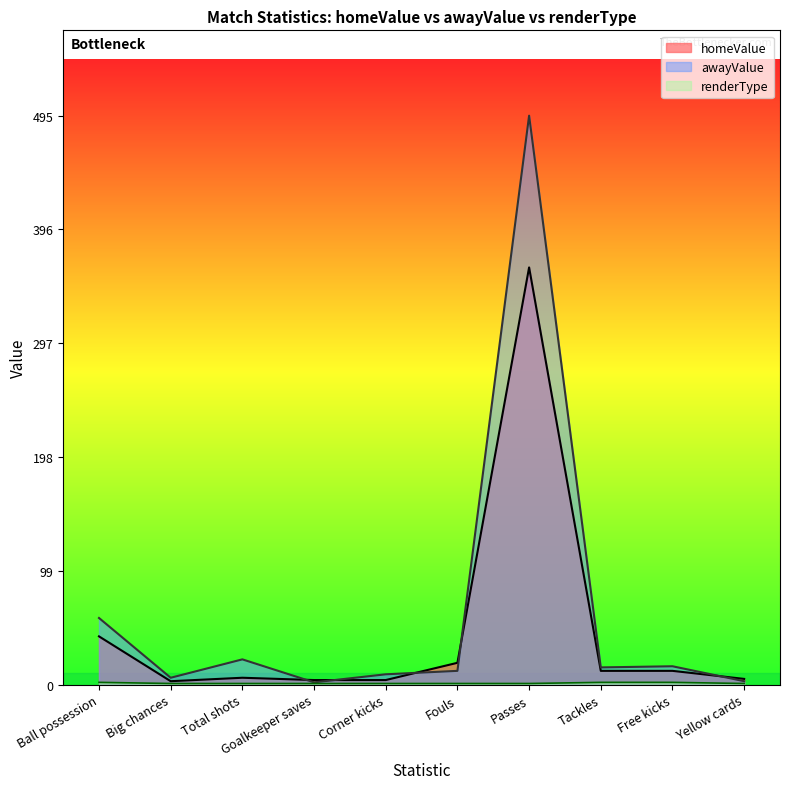

Is it true that awayValue equals 3 at Corner kicks?

False